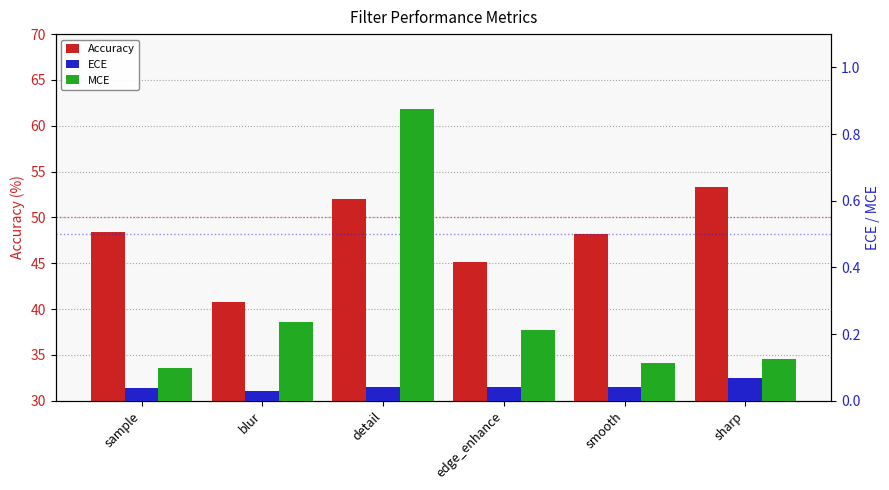

Reading left to right, extract all data points from this chart.

Accuracy: sample=48.4	blur=40.8	detail=52.0	edge_enhance=45.1	smooth=48.2	sharp=53.3
ECE: sample=0.0	blur=0.0	detail=0.0	edge_enhance=0.0	smooth=0.0	sharp=0.1
MCE: sample=0.1	blur=0.2	detail=0.9	edge_enhance=0.2	smooth=0.1	sharp=0.1